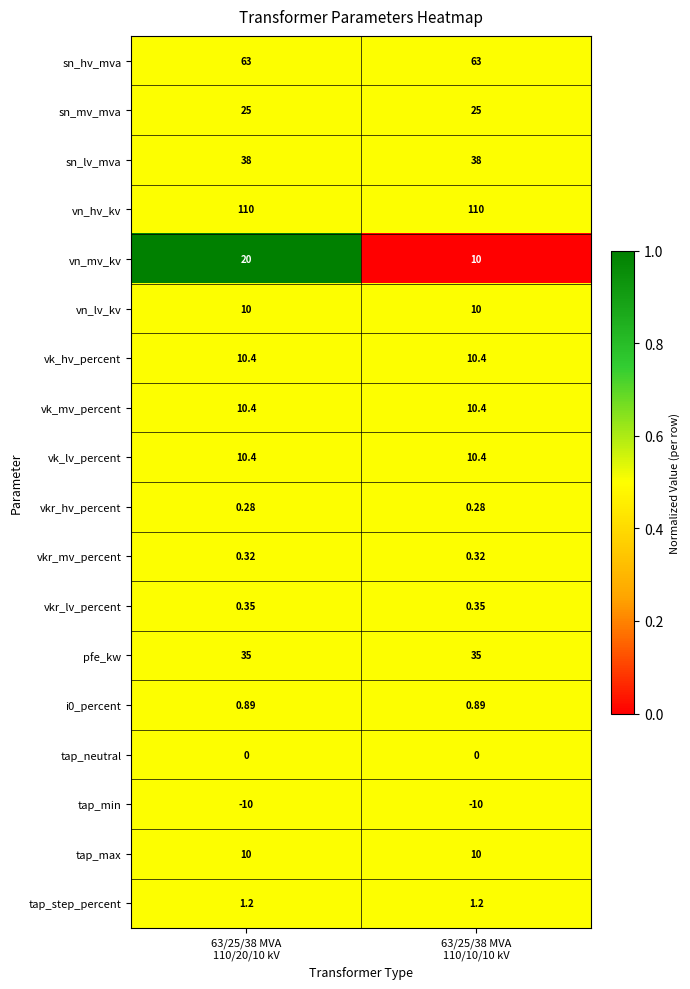

Which series has the widest spread of values?

vn_mv_kv